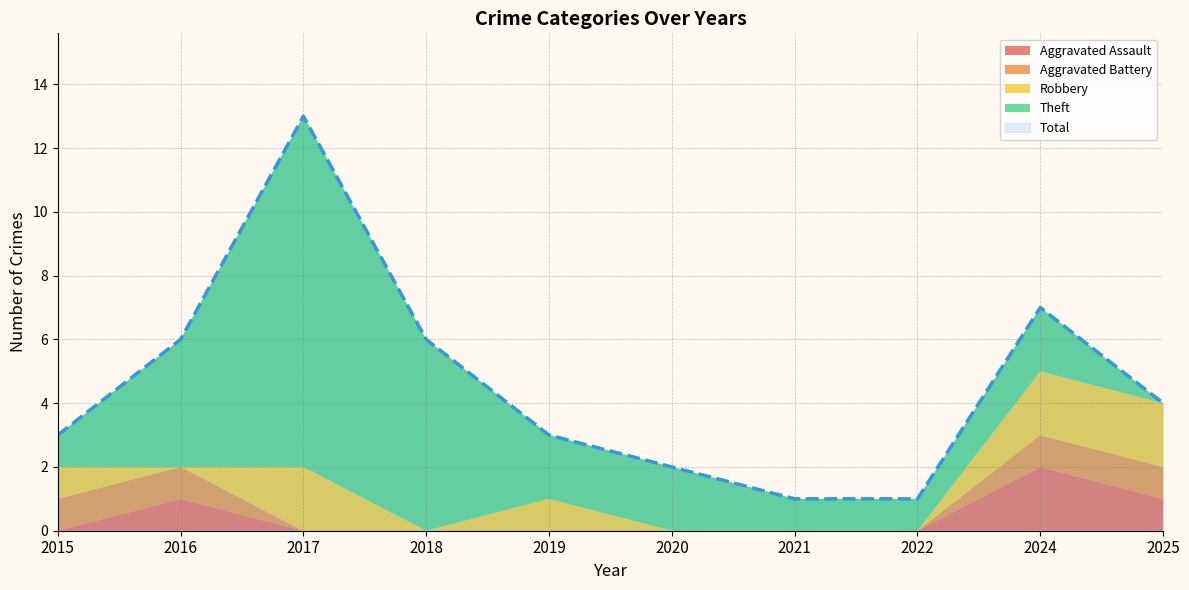

How many interior local peaks does the Theft series have?

2